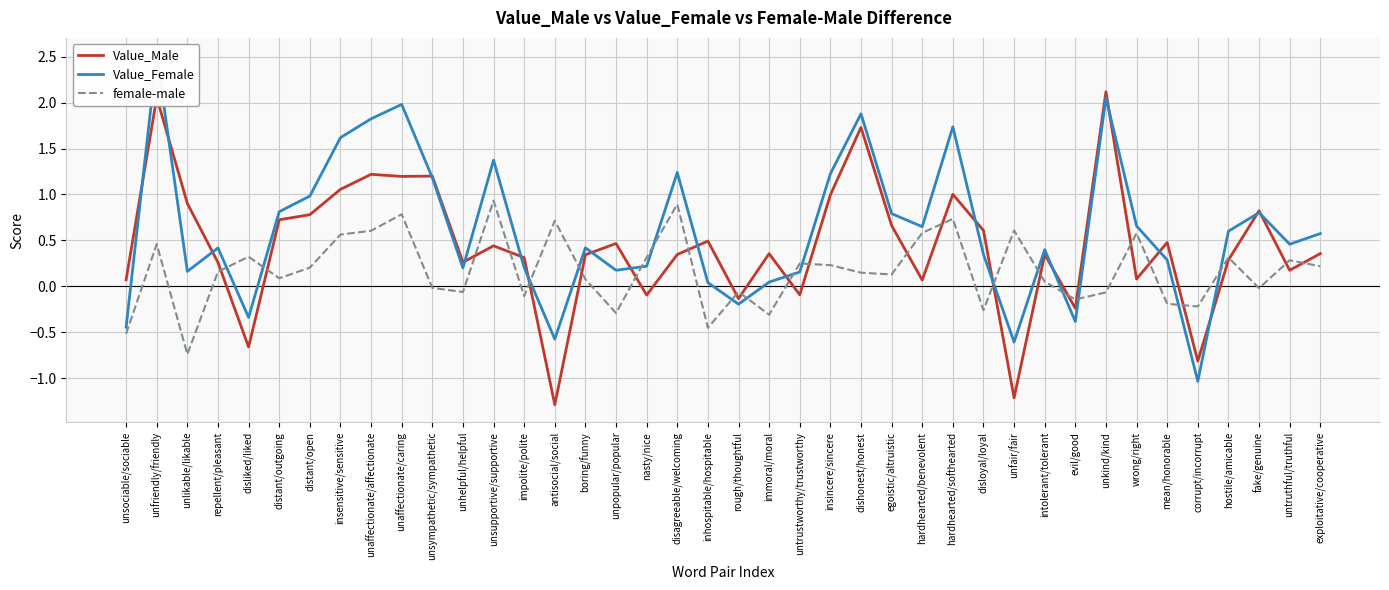

True or false: female-male has a value of -0.3 at immoral/moral.

True